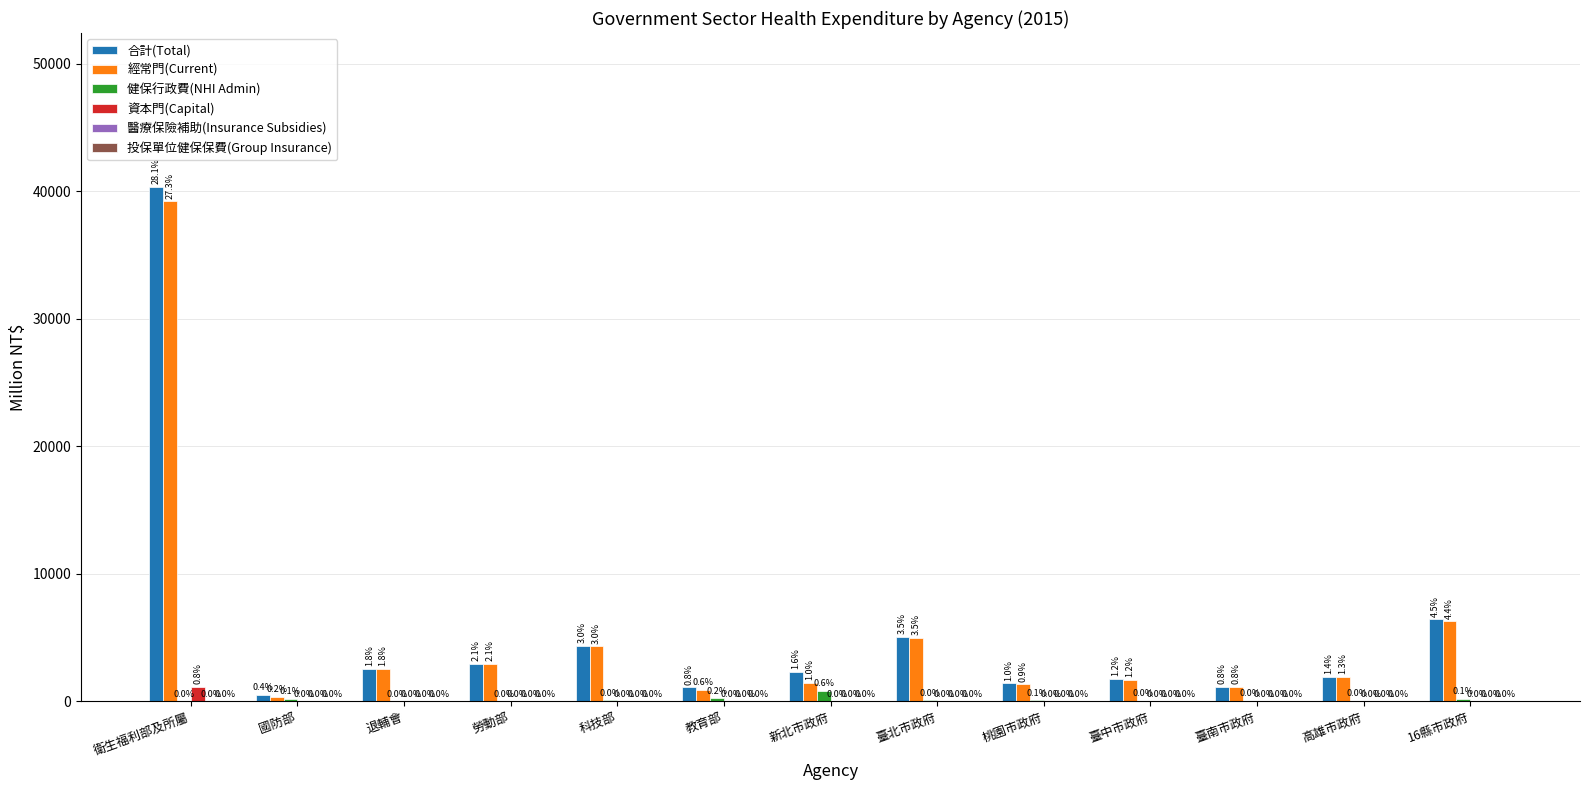

Reading left to right, list all the values displayed in this chart.

合計(Total): 衛生福利部及所屬=40303.8	國防部=523.7	退輔會=2557.4	勞動部=2944.6	科技部=4364.9	教育部=1096.9	新北市政府=2277.2	臺北市政府=5070.7	桃園市政府=1409.7	臺中市政府=1753.8	臺南市政府=1108.1	高雄市政府=1939.7	16縣市政府=6424.0
經常門(Current): 衛生福利部及所屬=39198.6	國防部=329.8	退輔會=2557.4	勞動部=2944.6	科技部=4300.4	教育部=869.1	新北市政府=1456.0	臺北市政府=4999.4	桃園市政府=1330.5	臺中市政府=1707.1	臺南市政府=1101.7	高雄市政府=1910.0	16縣市政府=6256.9
健保行政費(NHI Admin): 衛生福利部及所屬=0.0	國防部=193.9	退輔會=0.0	勞動部=0.0	科技部=64.5	教育部=227.8	新北市政府=821.2	臺北市政府=71.4	桃園市政府=79.1	臺中市政府=46.7	臺南市政府=6.4	高雄市政府=29.7	16縣市政府=167.0
資本門(Capital): 衛生福利部及所屬=1105.1	國防部=0.0	退輔會=0.0	勞動部=0.0	科技部=0.0	教育部=0.0	新北市政府=0.0	臺北市政府=0.0	桃園市政府=0.0	臺中市政府=0.0	臺南市政府=0.0	高雄市政府=0.0	16縣市政府=0.0